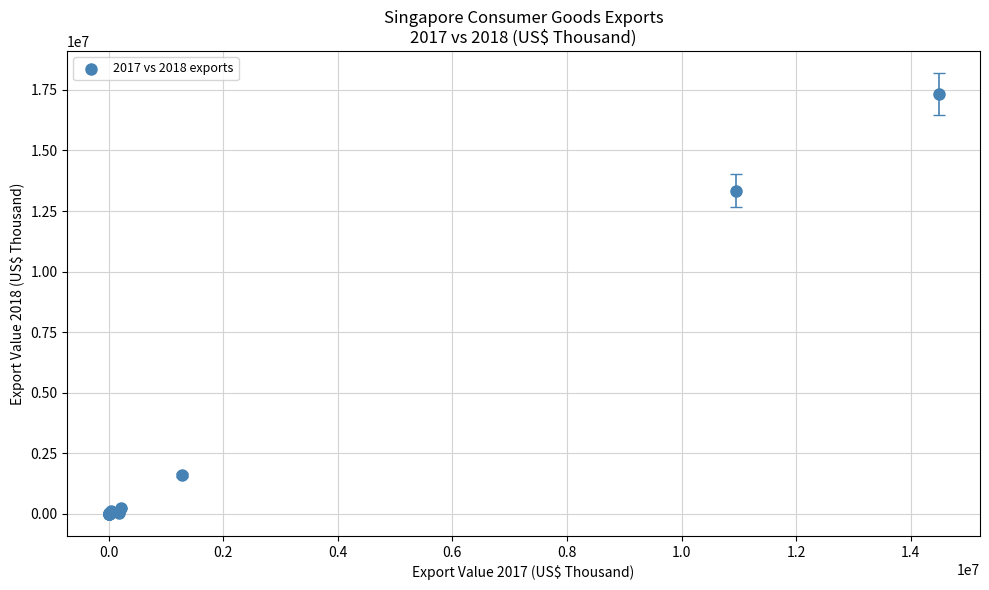

What Y value in the scatter plot is closest to 8663352?

13344475.8